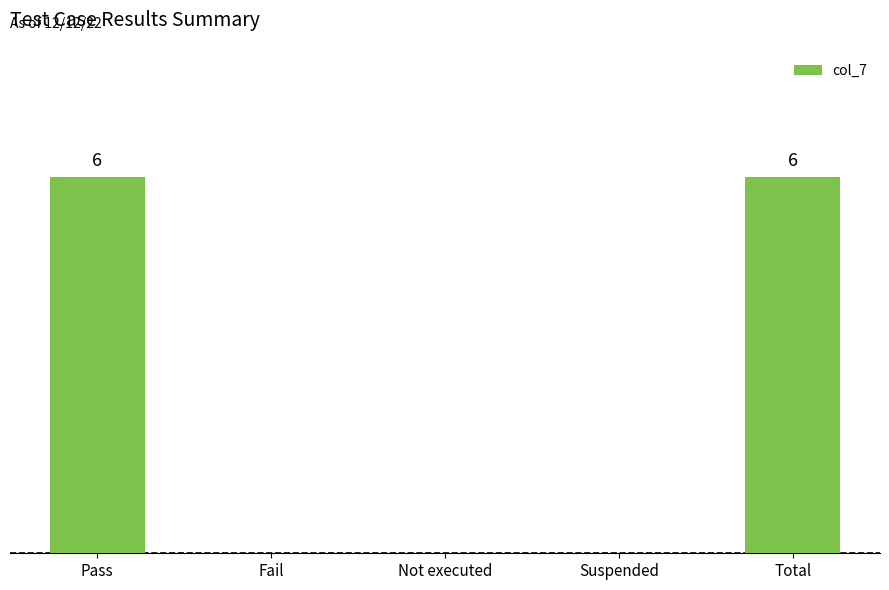

List the labels in order of value, smallest first.

Fail, Not executed, Suspended, Pass, Total